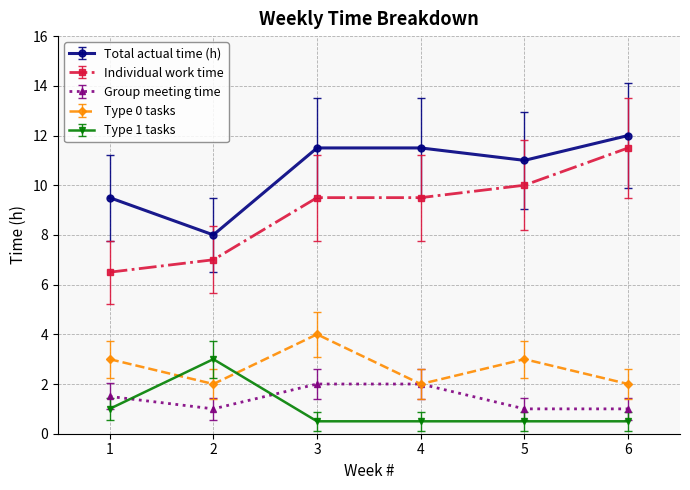

What is the value of the Group meeting time point at the 6th from the left?

1.0